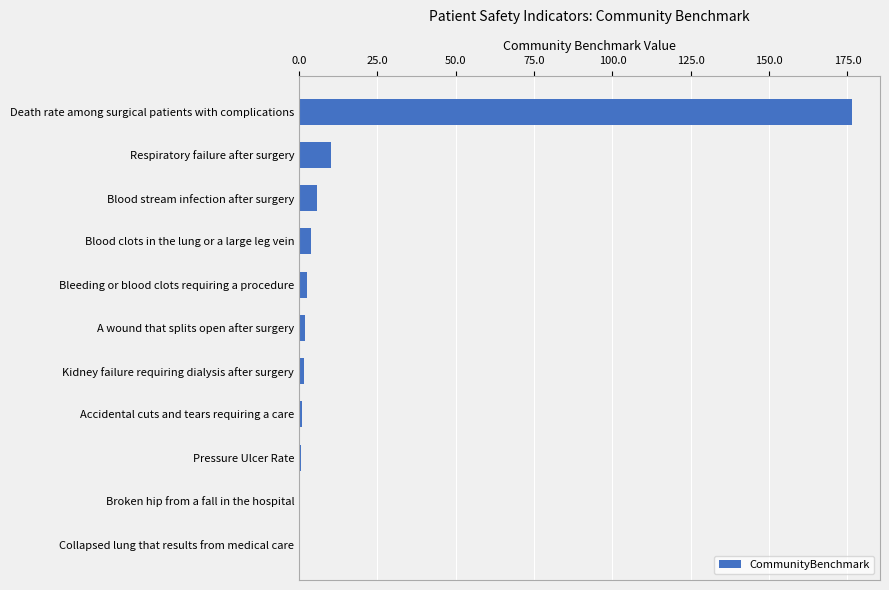

What is the ratio of the value at Respiratory failure after surgery to the value at Blood stream infection after surgery?

1.8